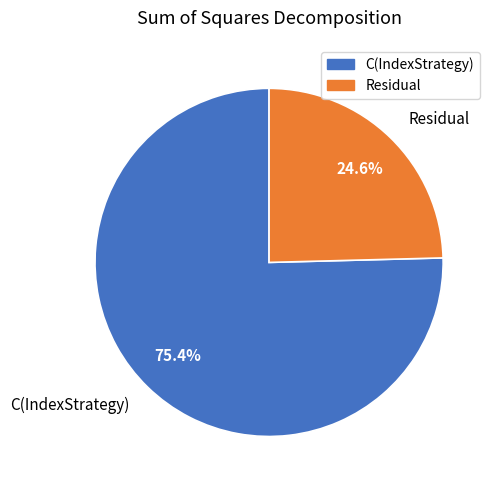

The C(IndexStrategy) slice represents 75% of the pie. True or false?

True